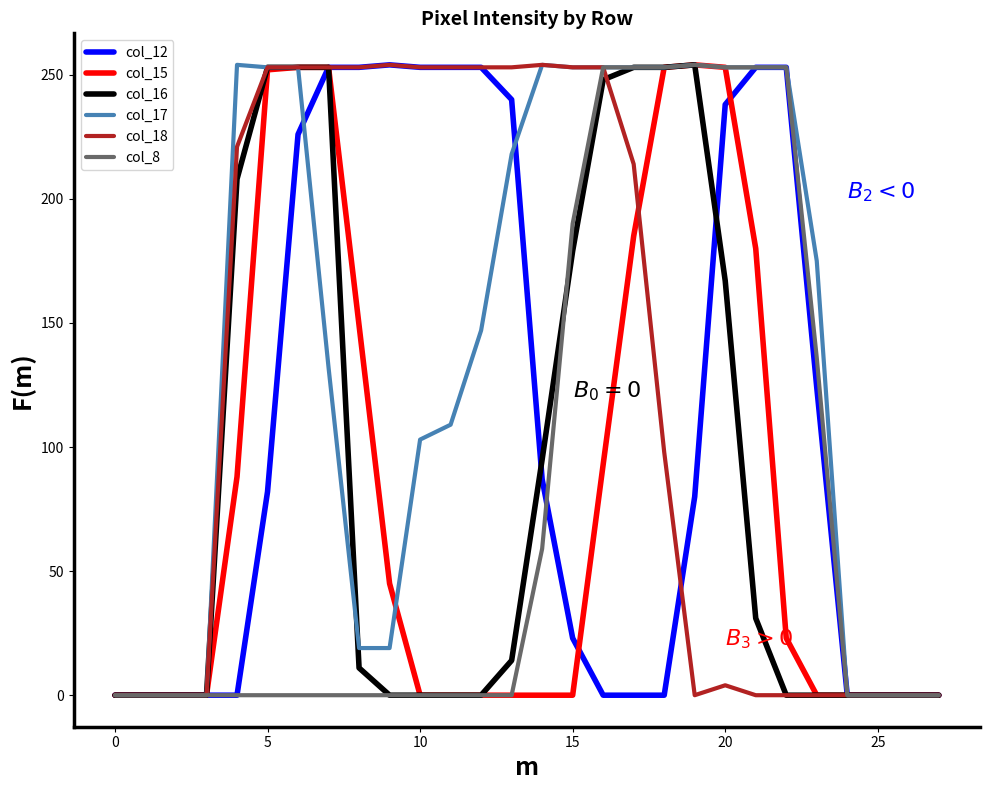

What is the maximum value shown in the chart?

254